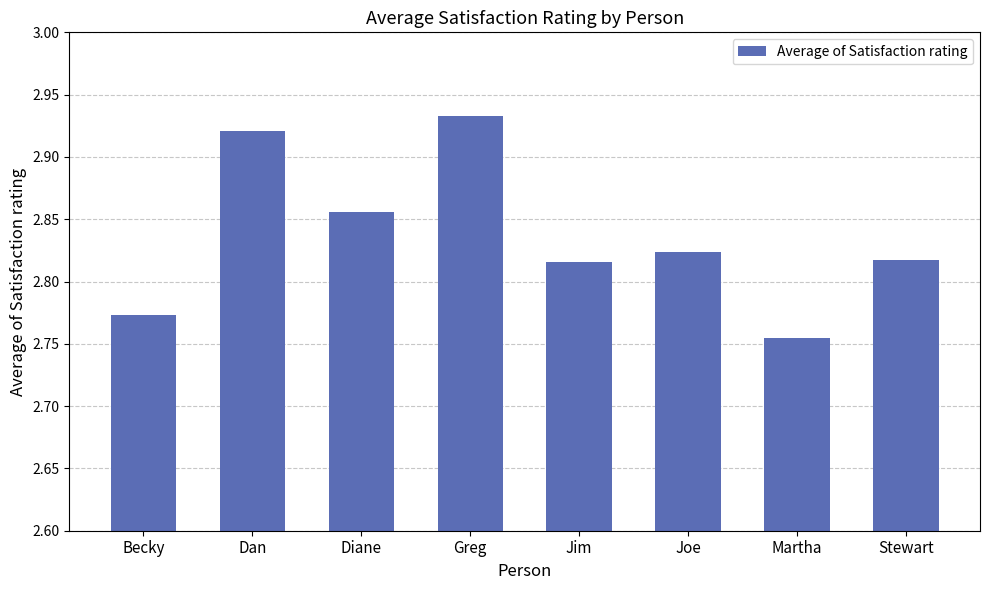

Are the bars grouped side by side (vs. stacked)?

No